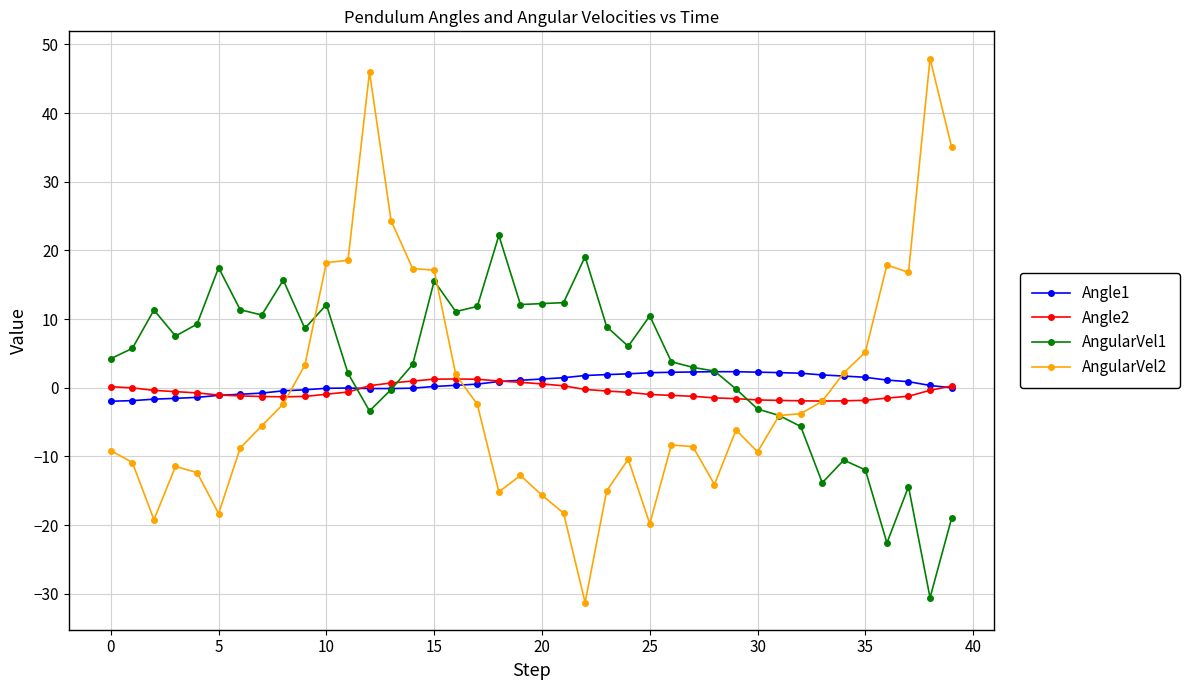

True or false: Angle2 has more than 0 points higher than both neighbors.

True